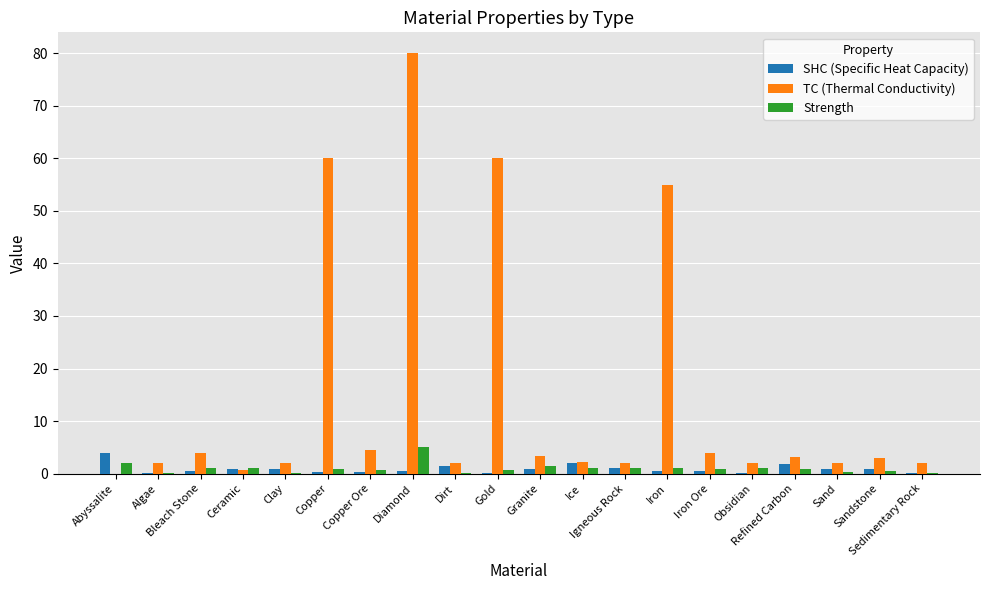

What is the total value across all series at Bleach Stone?

5.5